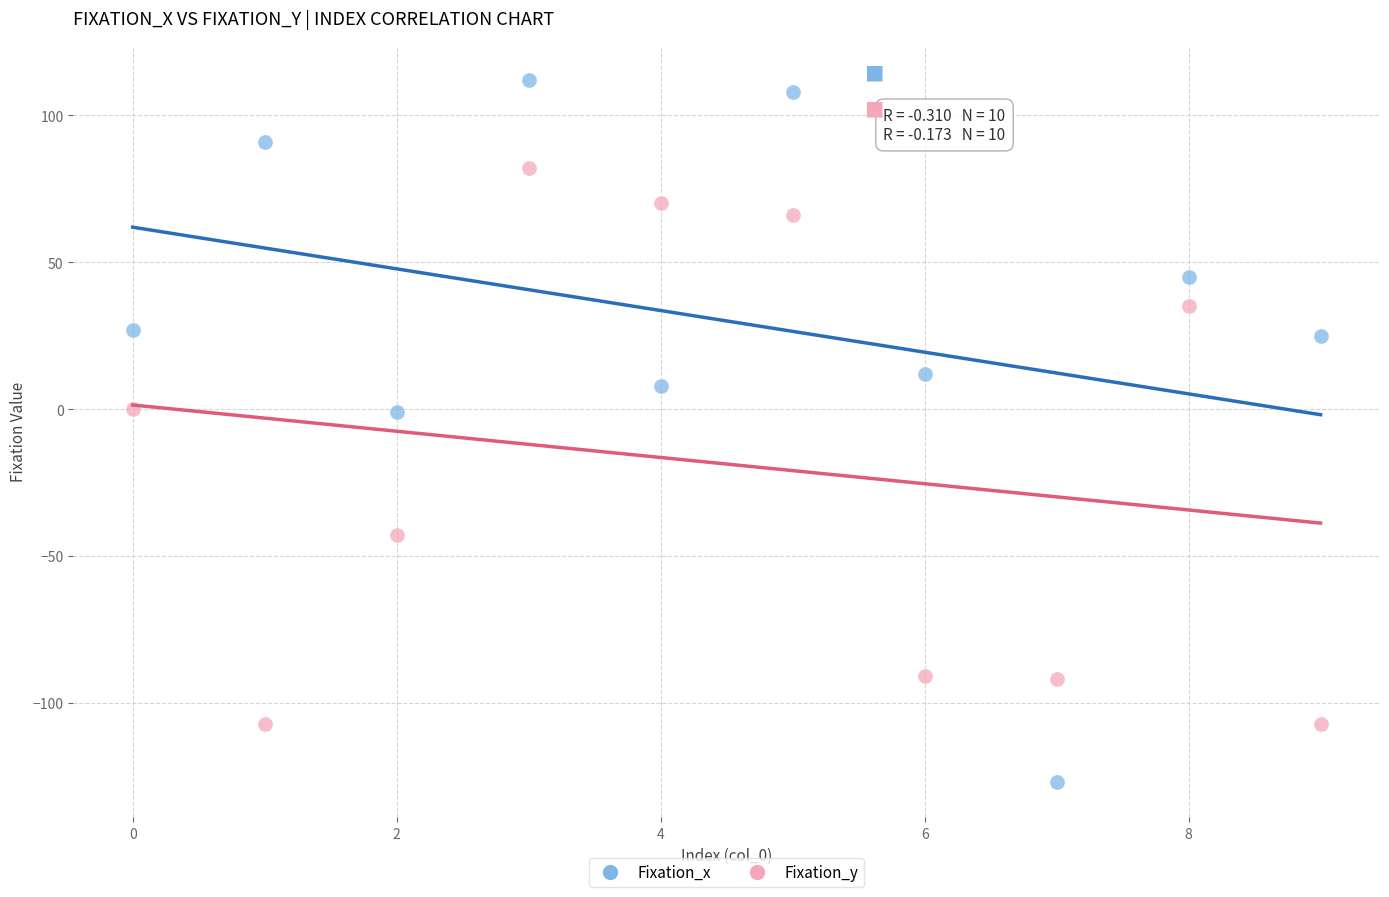

Across all data points, what is the range of Y values (max minus min)?

239